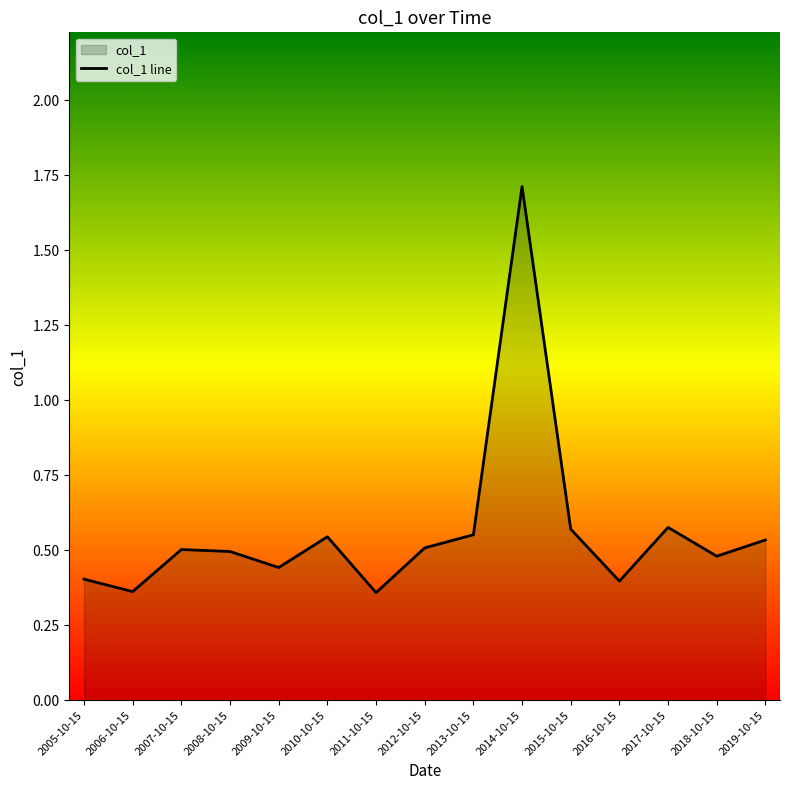

What is the label of the 5th point from the left?

2009-10-15